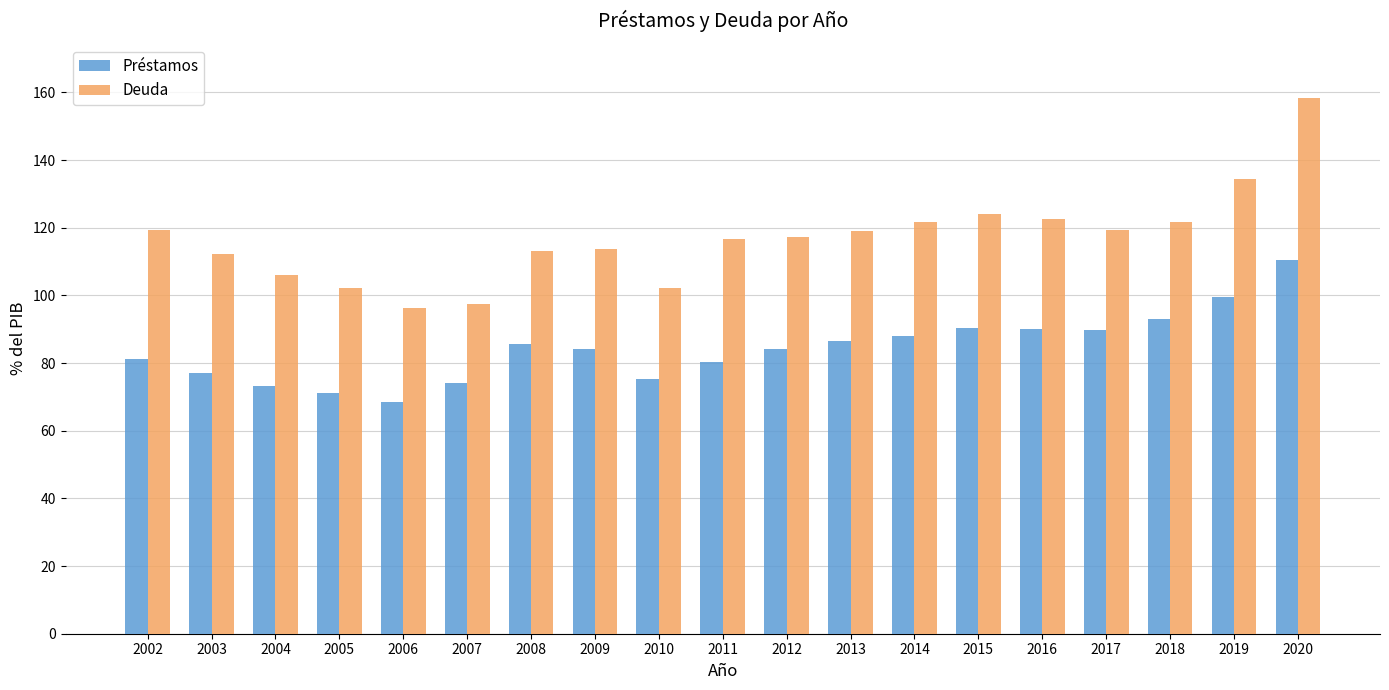

Which series changed the most between 2007 and 2020?

Deuda